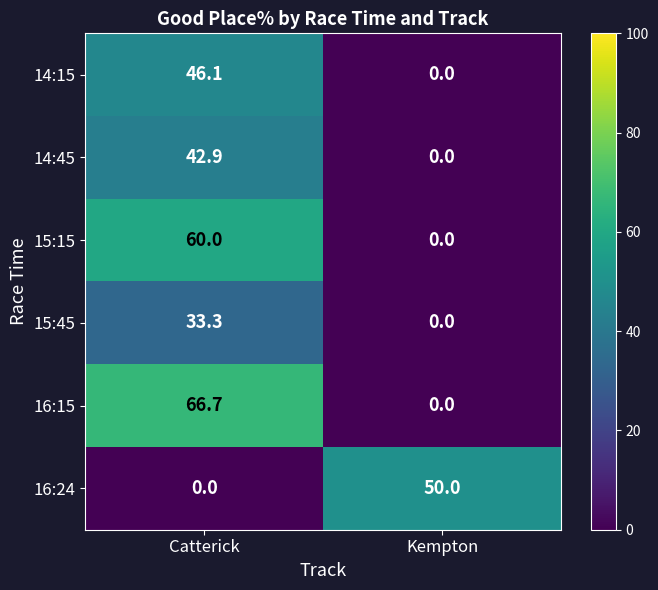

How many categories are shown in the chart?

2